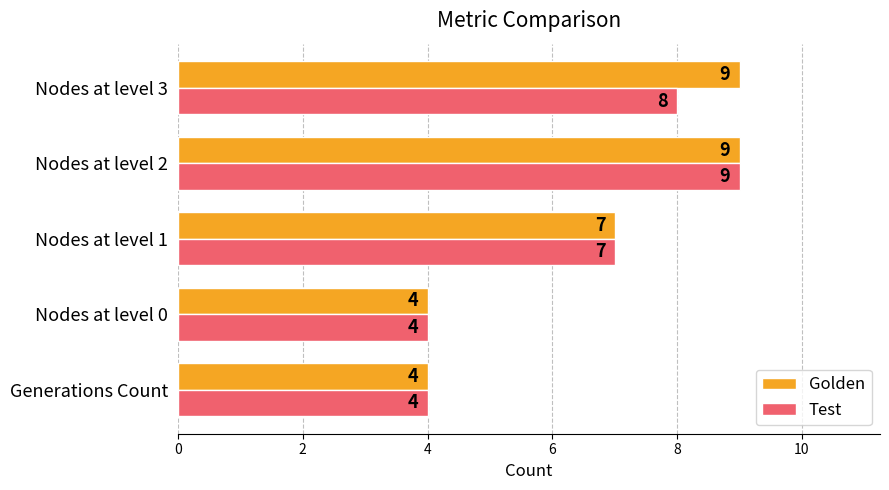

What is the sum of all Test values?

32